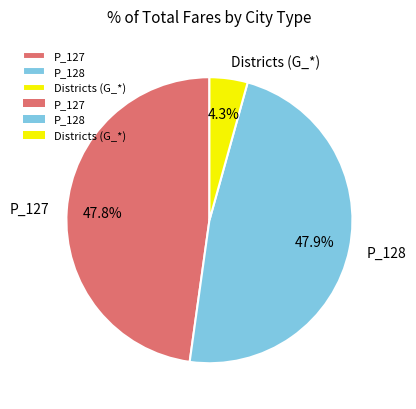

Do P_128 and P_127 together represent more than half of the pie?

Yes